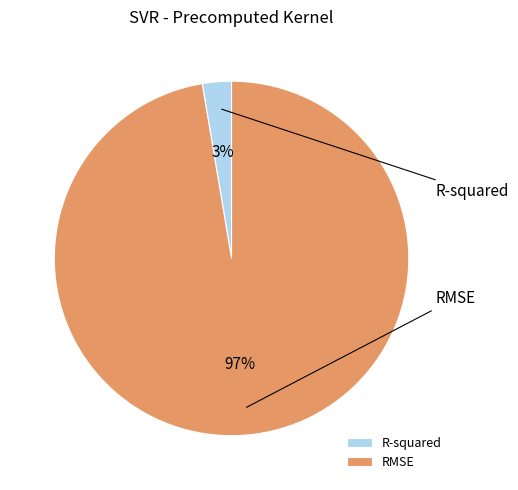

Which category has the smallest portion of the pie?

R-squared